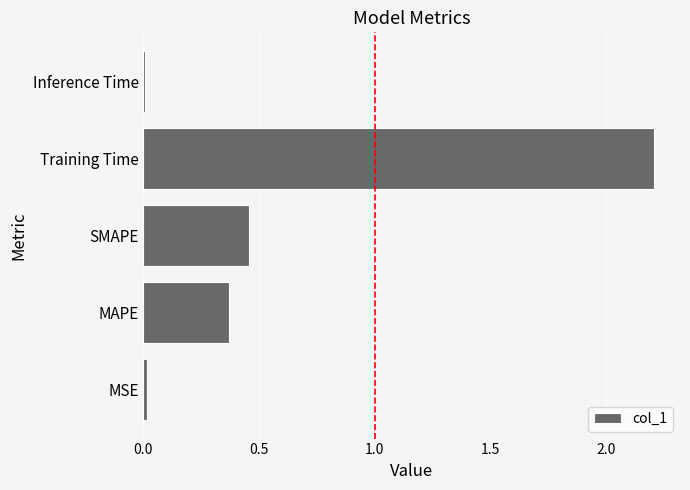

What is the difference between the maximum and minimum values?

2.2